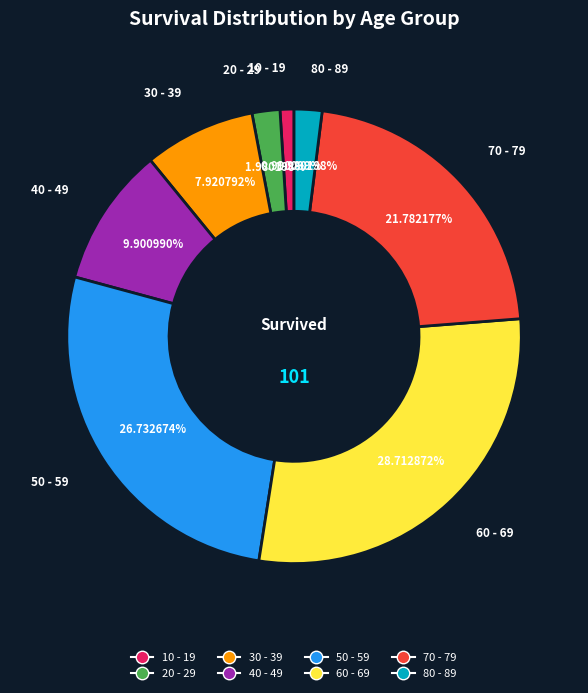

How many slices are in this pie chart?

8